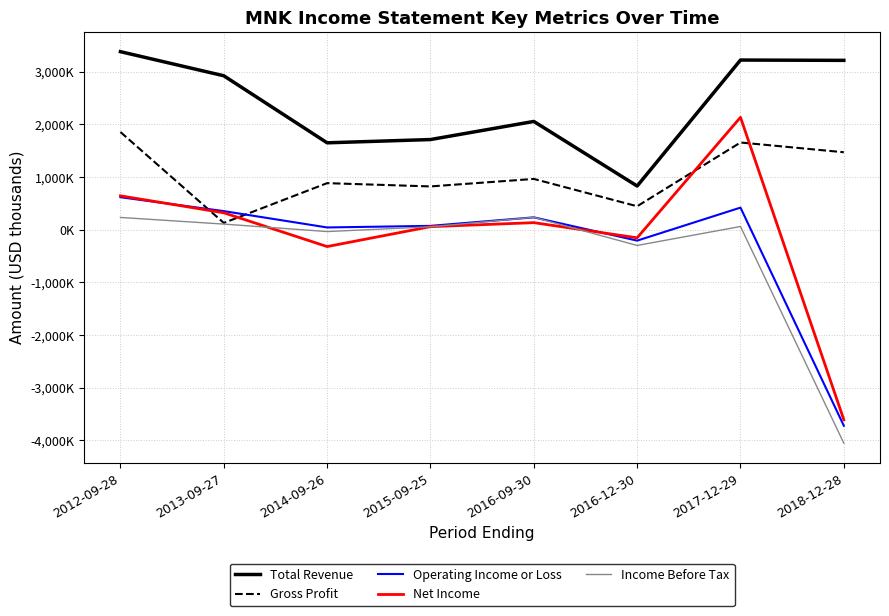

What are all the series names shown in the legend?

Total Revenue, Gross Profit, Operating Income or Loss, Net Income, Income Before Tax